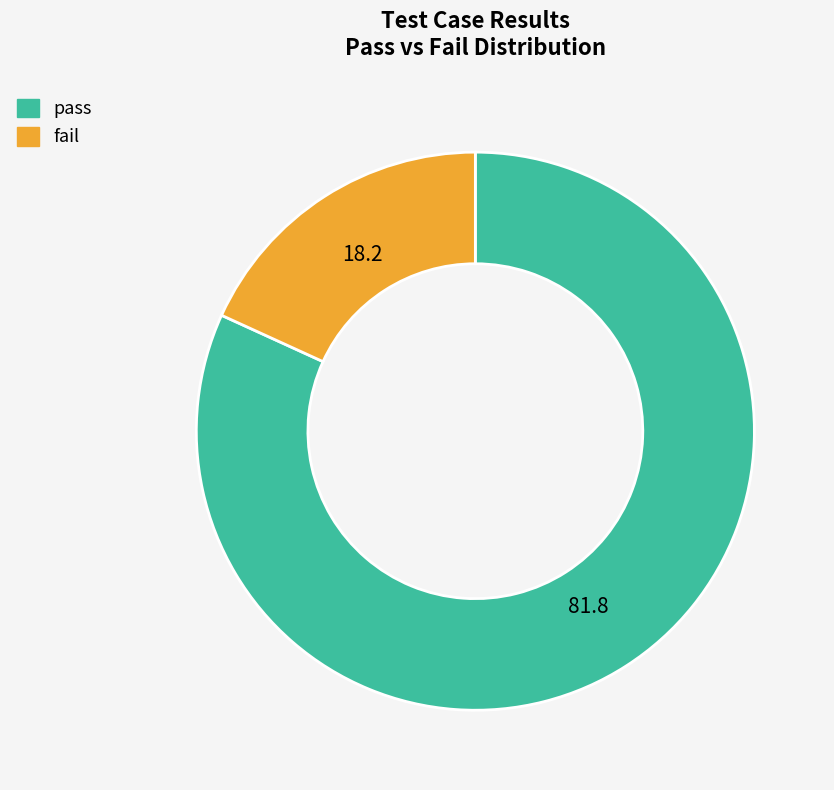

Do fail and pass together represent more than half of the pie?

Yes